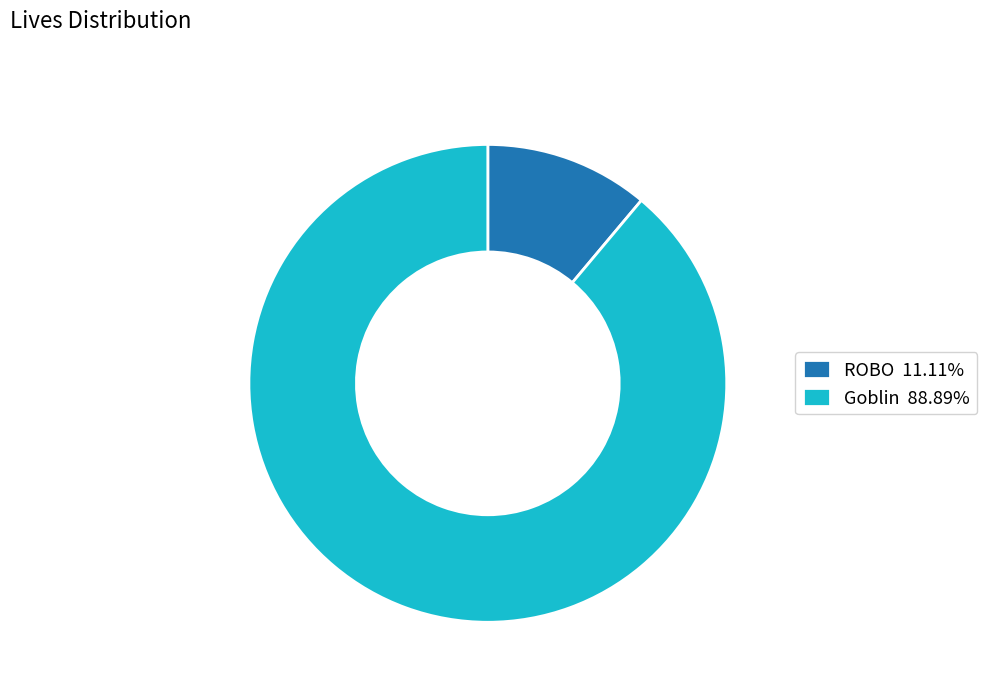

Do Goblin 88.89% and ROBO 11.11% together represent more than half of the pie?

Yes